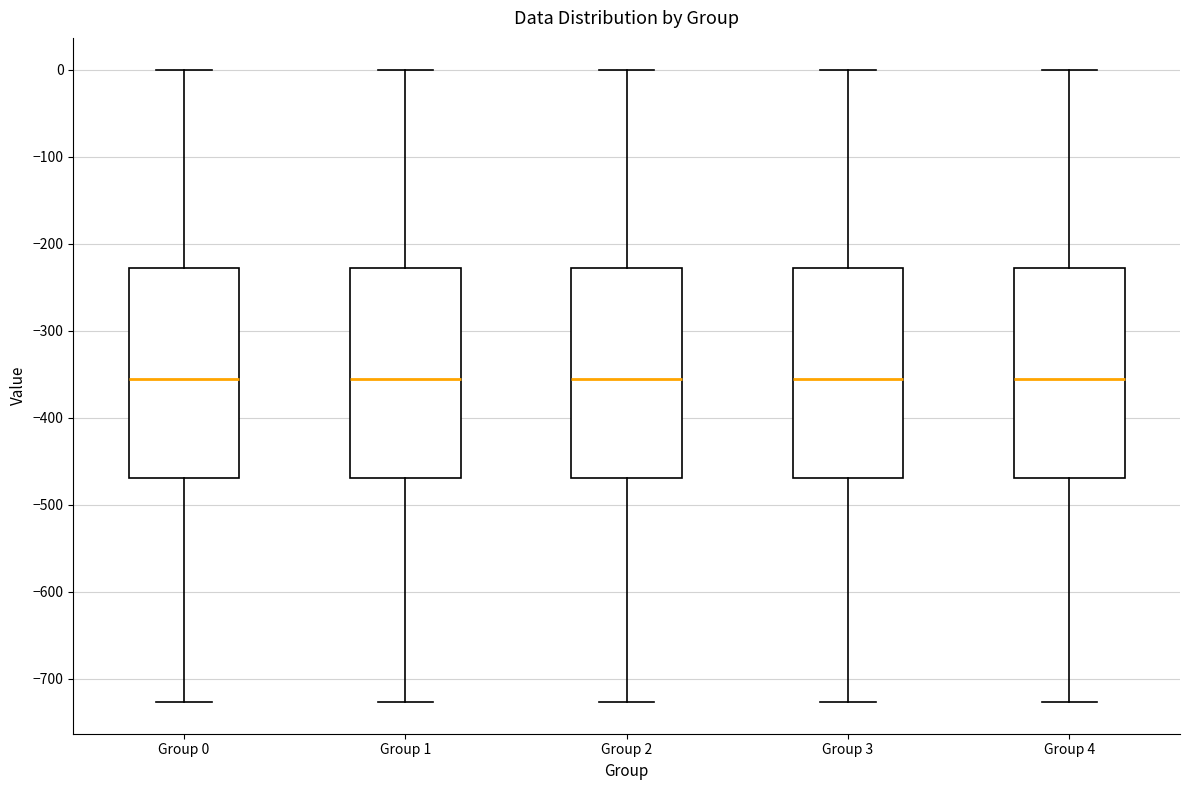

Where is the lower edge of the box for Group 3 on the y-axis? The values are not printed on the chart, so give them approximately, as read against the axis.

-470